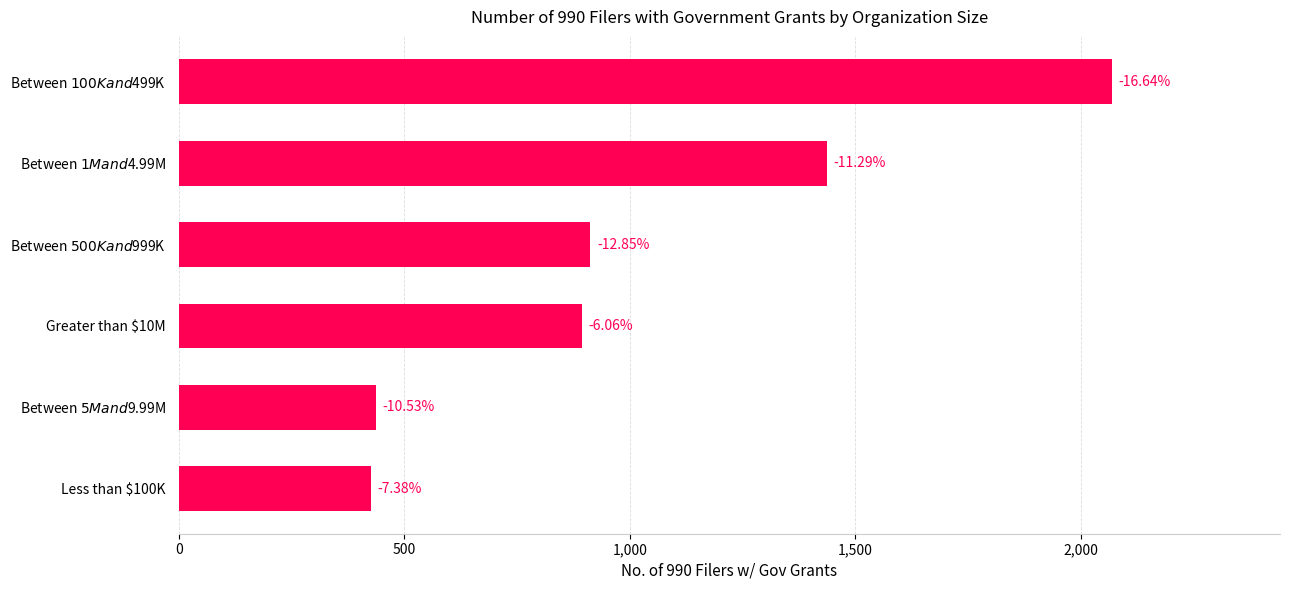

How many bars are there in total?

6